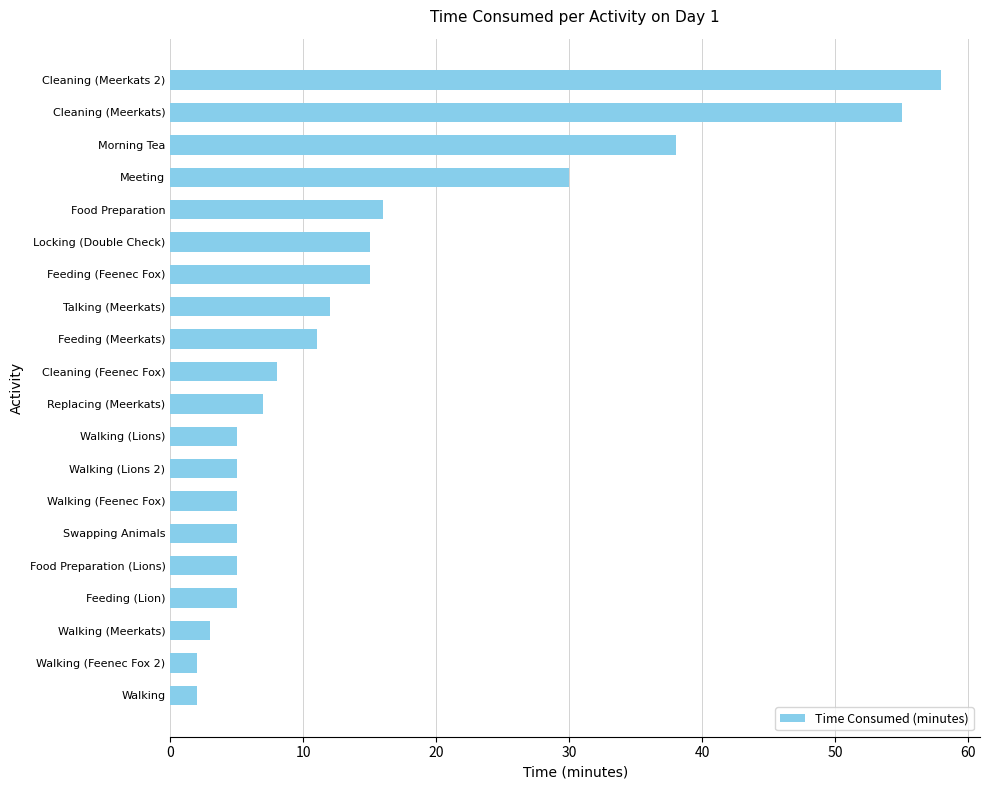

What is the greatest value displayed?

58